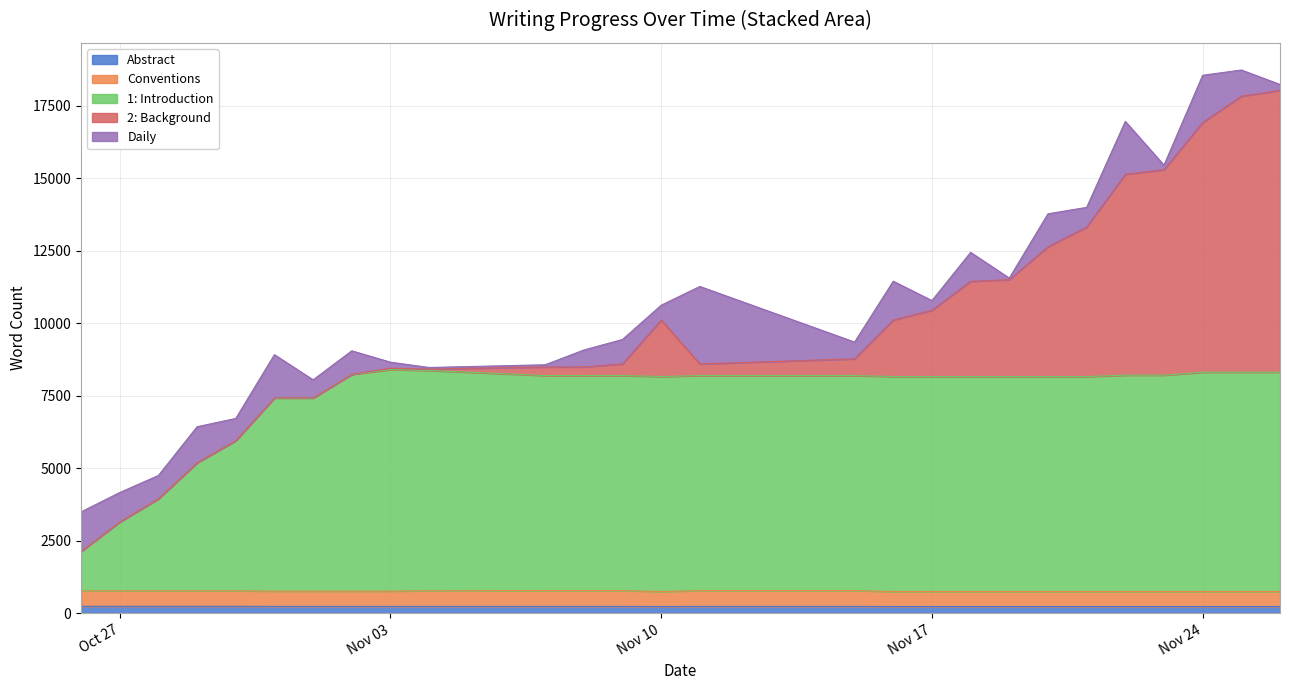

True or false: Abstract and Conventions cross at least once.

False